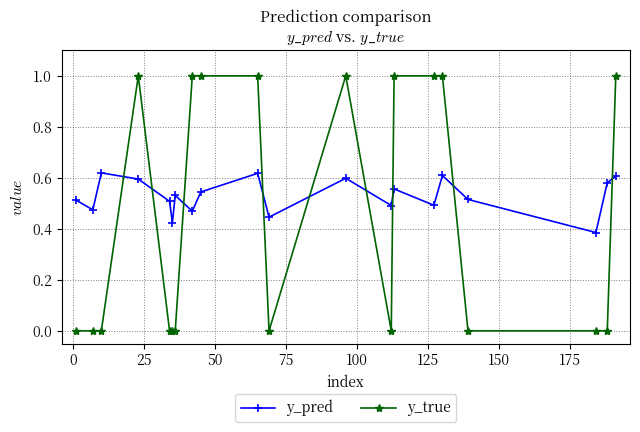

Which series has the widest spread of values?

y_true